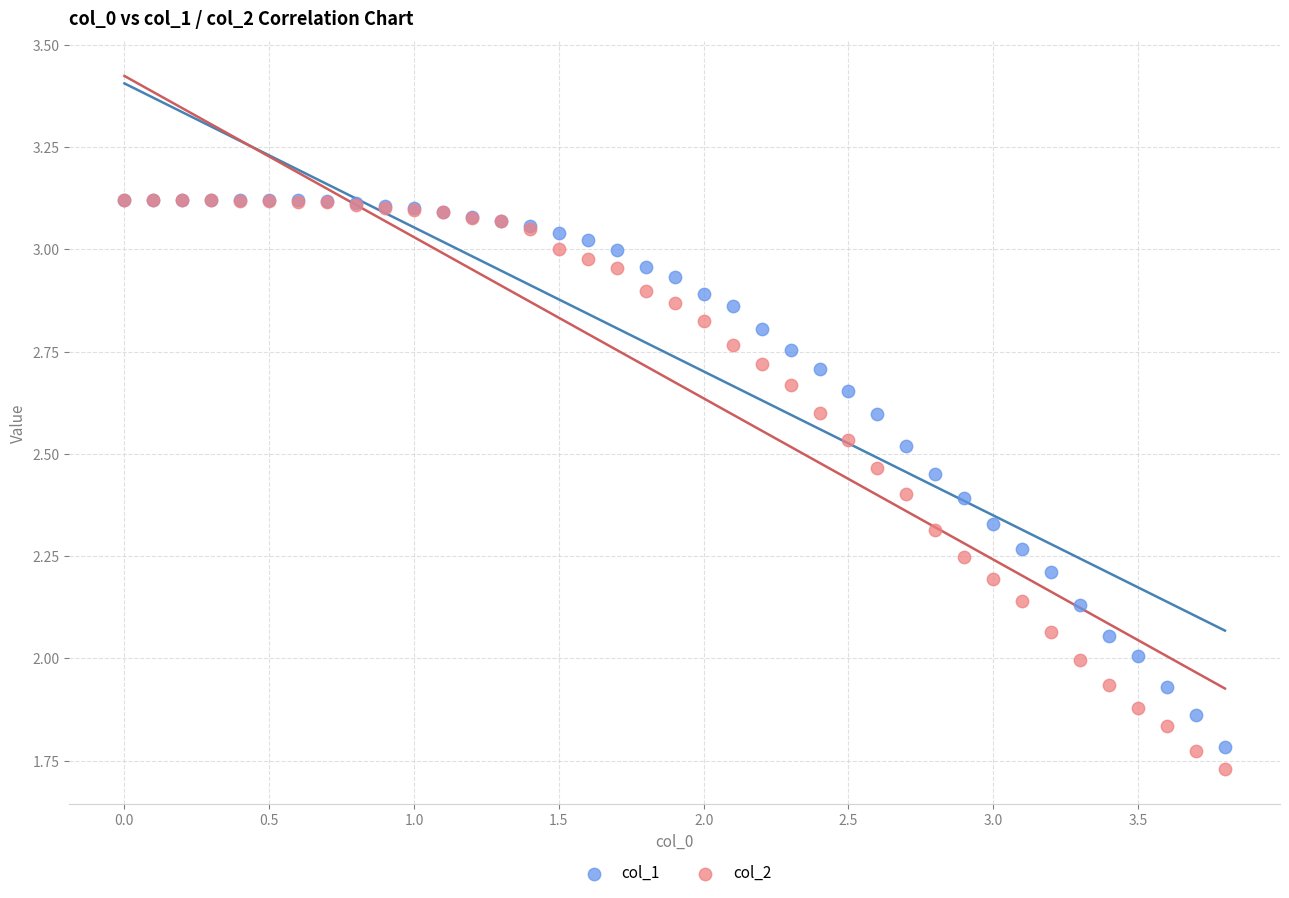

What are all the series names shown in the legend?

col_1, col_2